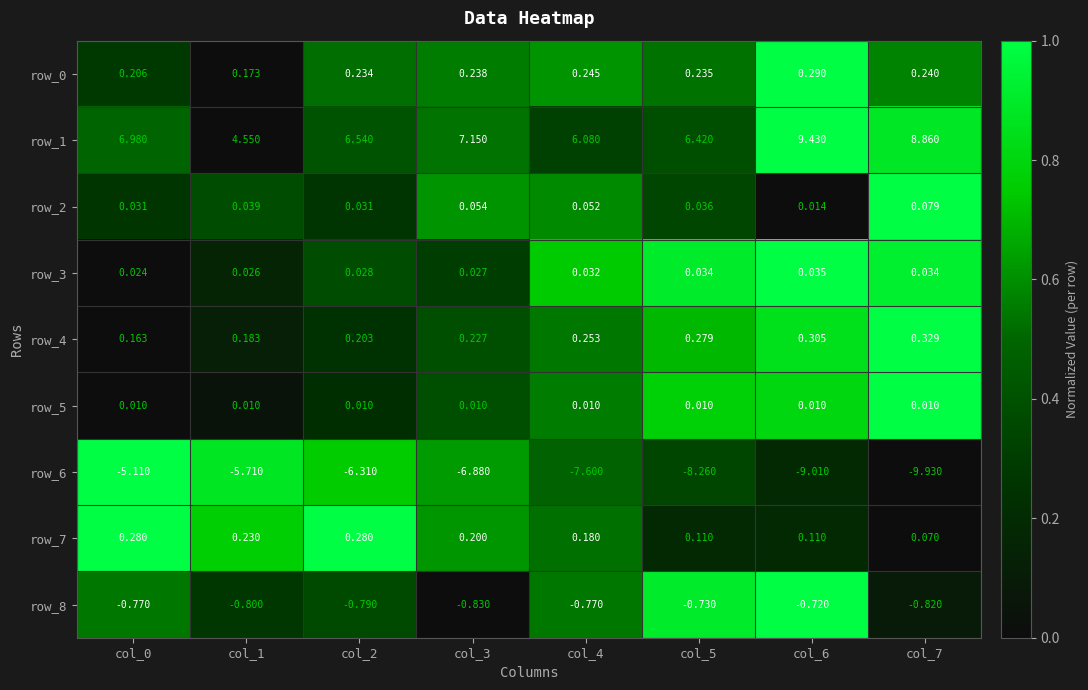

How many categories are shown in the chart?

8